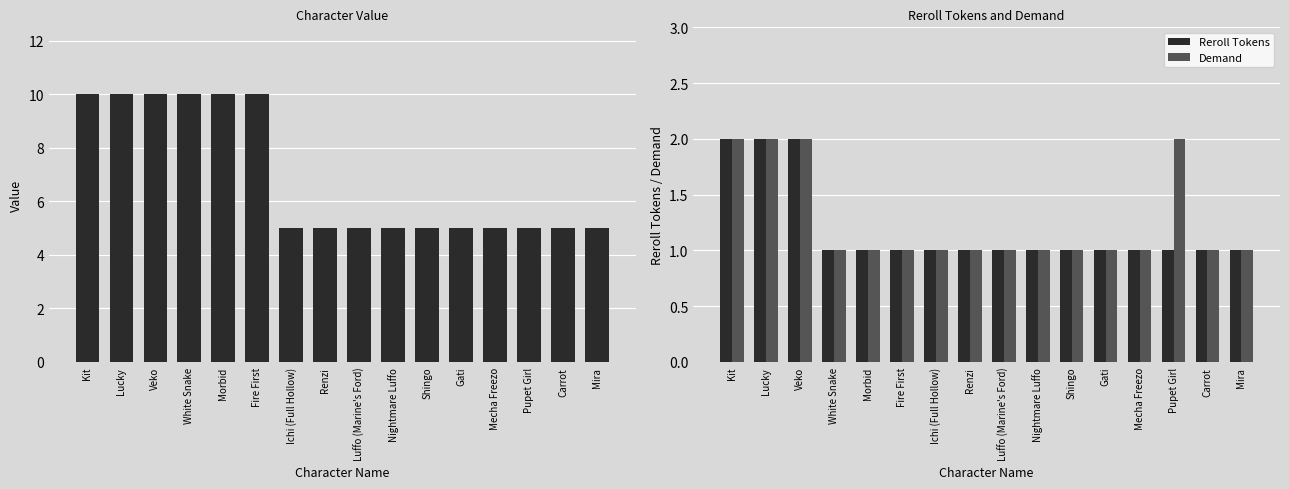

Which series has the largest total across all categories?

Value